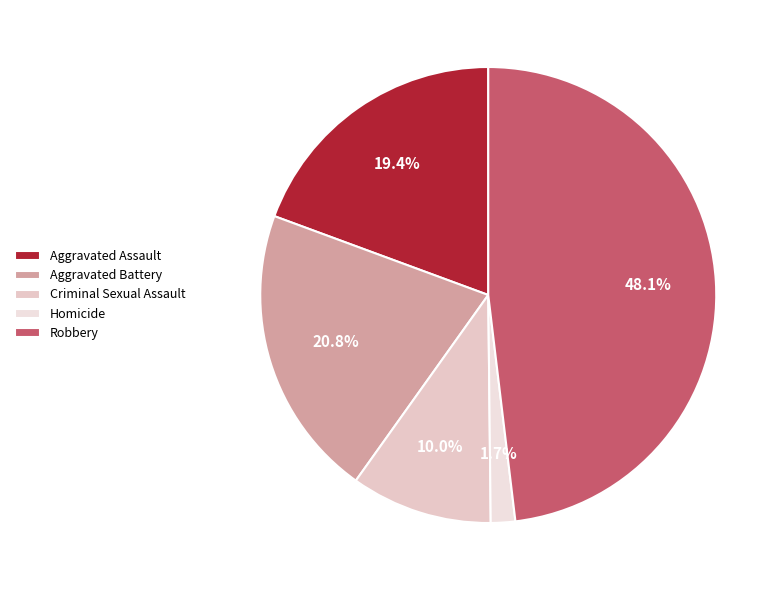

Does Aggravated Battery represent more than half of the total?

No